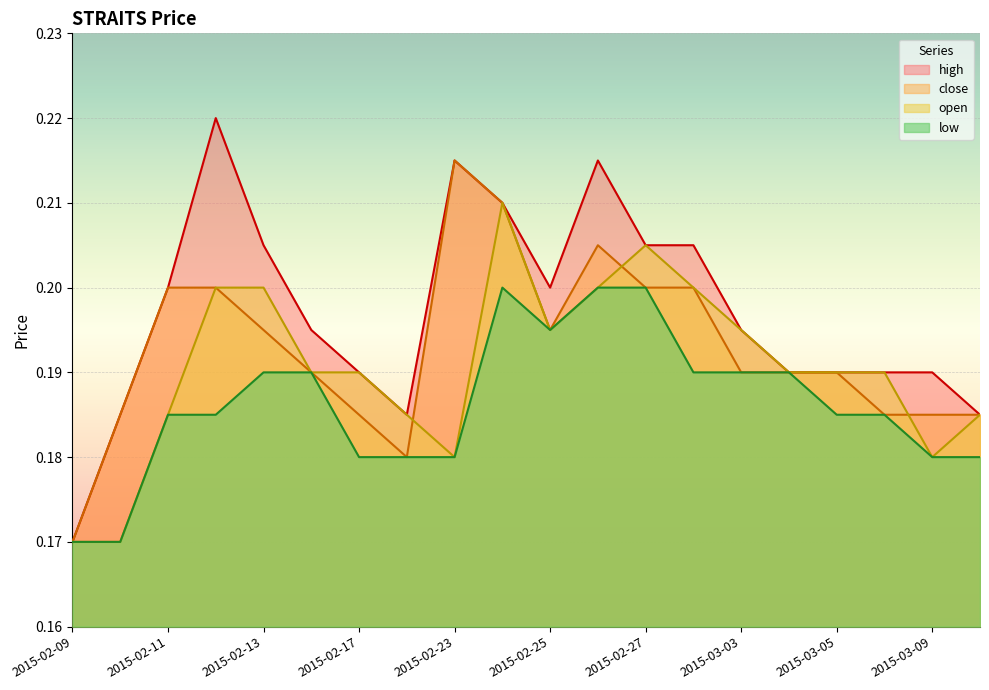

What is the label of the 4th point from the right?

2015-03-05